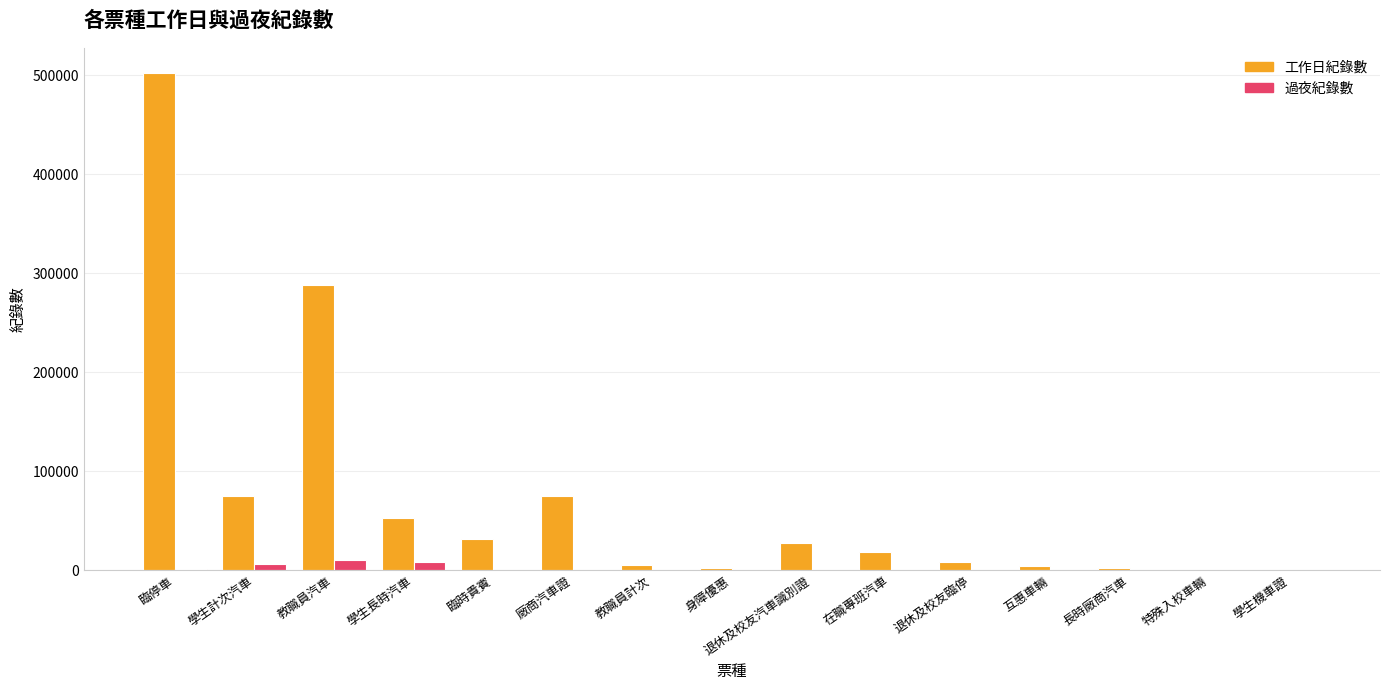

Are the bars grouped side by side (vs. stacked)?

Yes